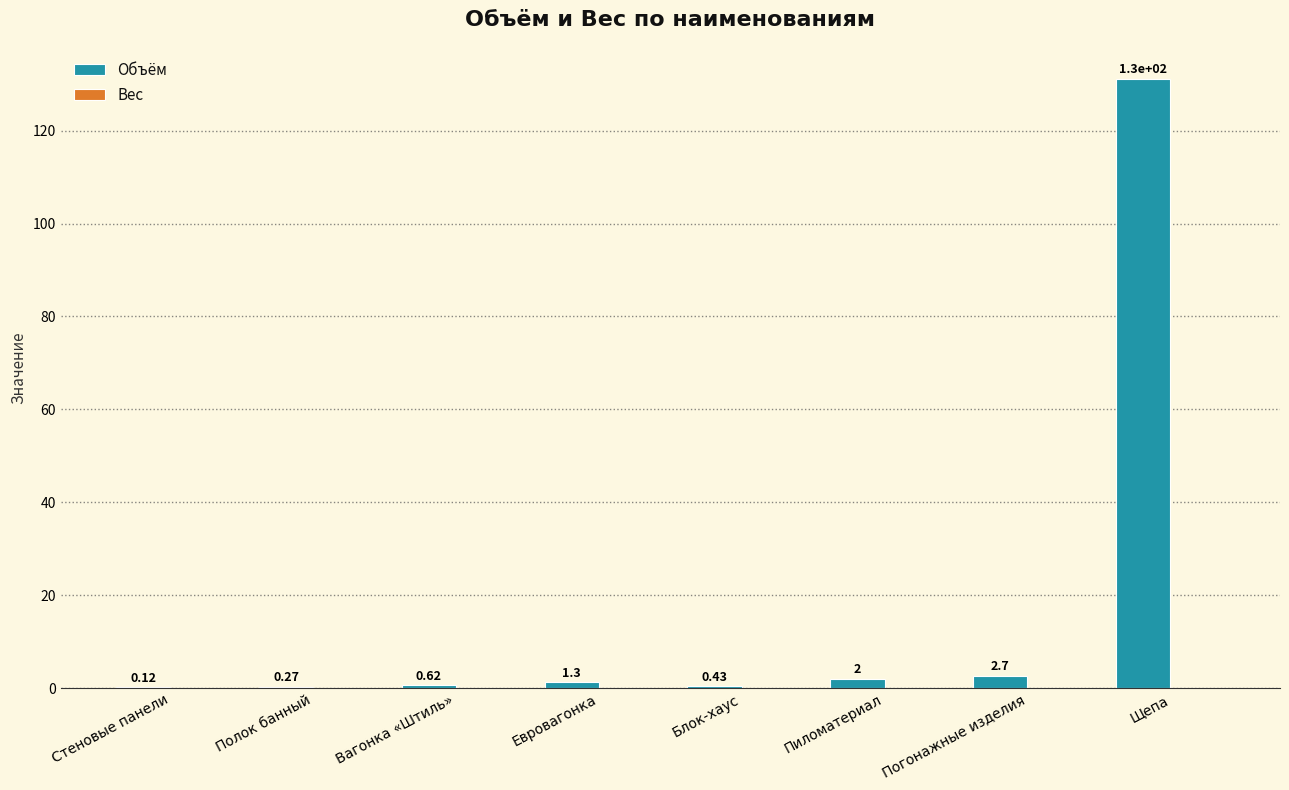

Which label corresponds to the largest value in the chart?

Щепа